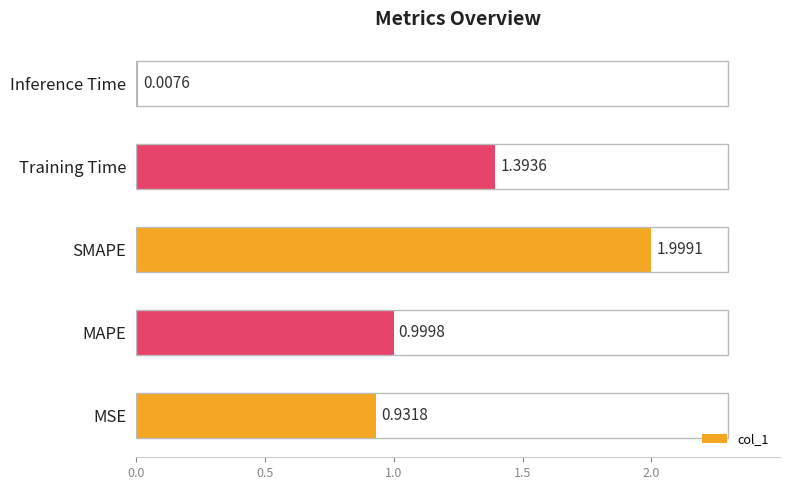

Where is the data nearest to the value 1?

MAPE